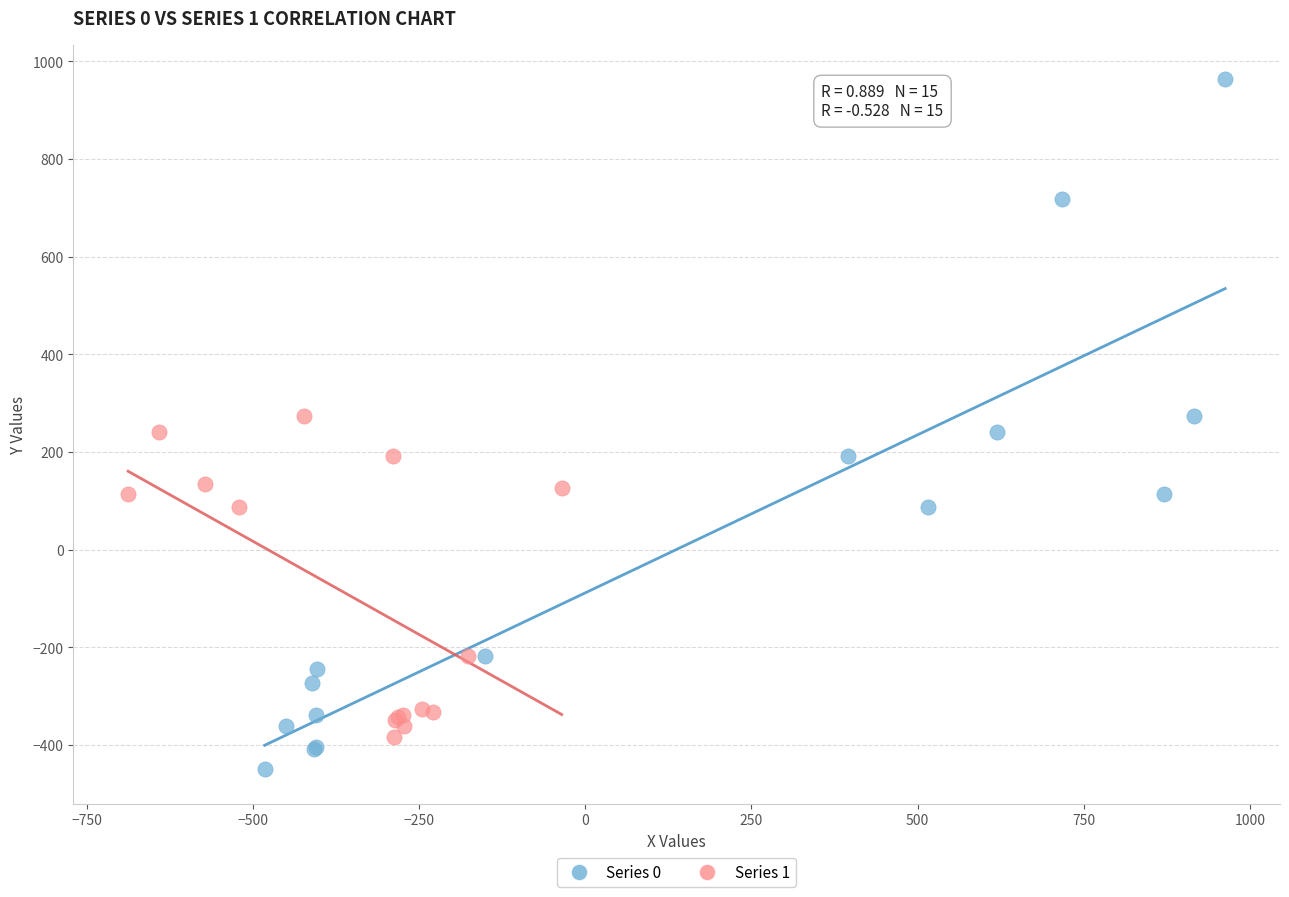

What are all the series names shown in the legend?

Series 0, Series 1